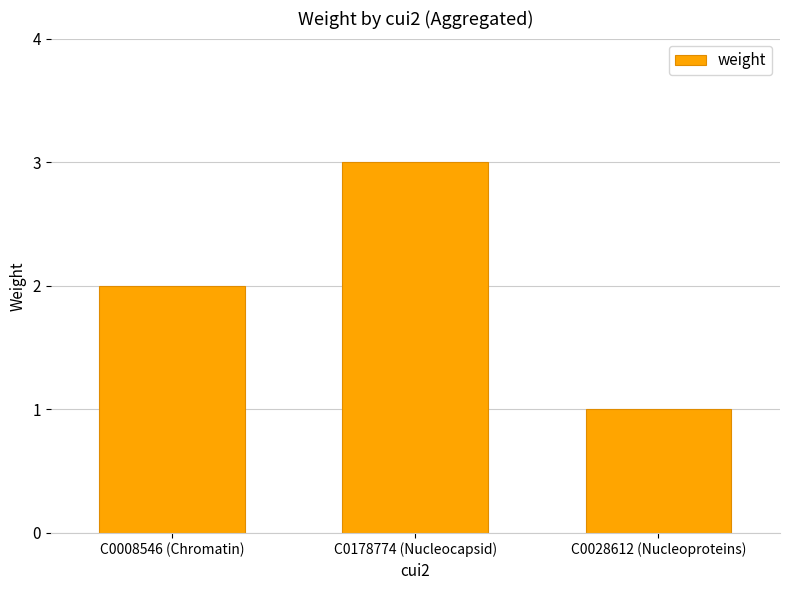

Which label corresponds to the largest value in the chart?

C0178774 (Nucleocapsid)